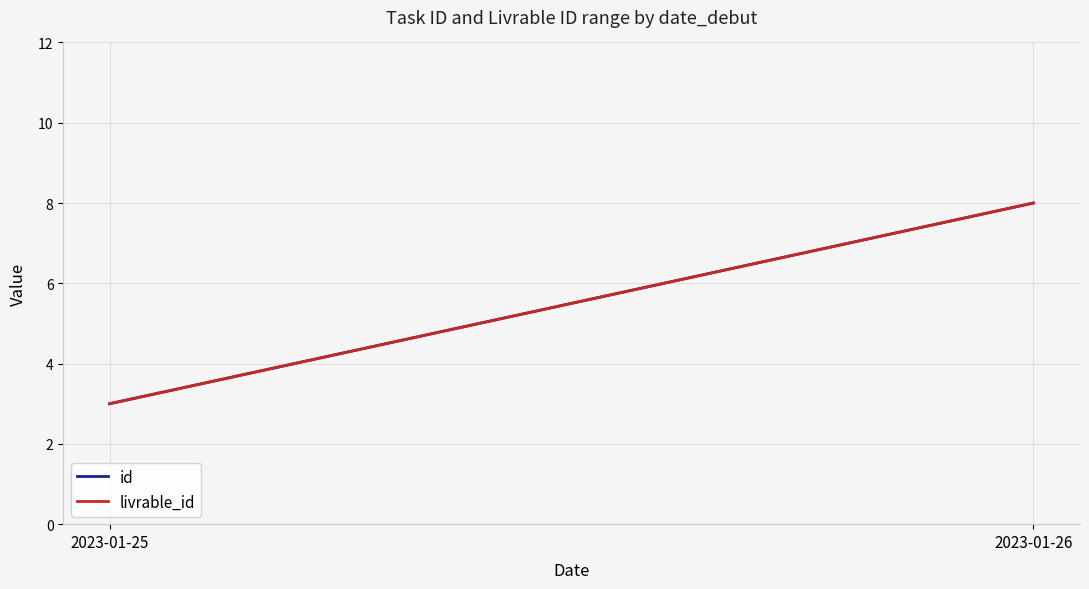

What is the difference between the maximum and minimum values in the livrable_id series?

5